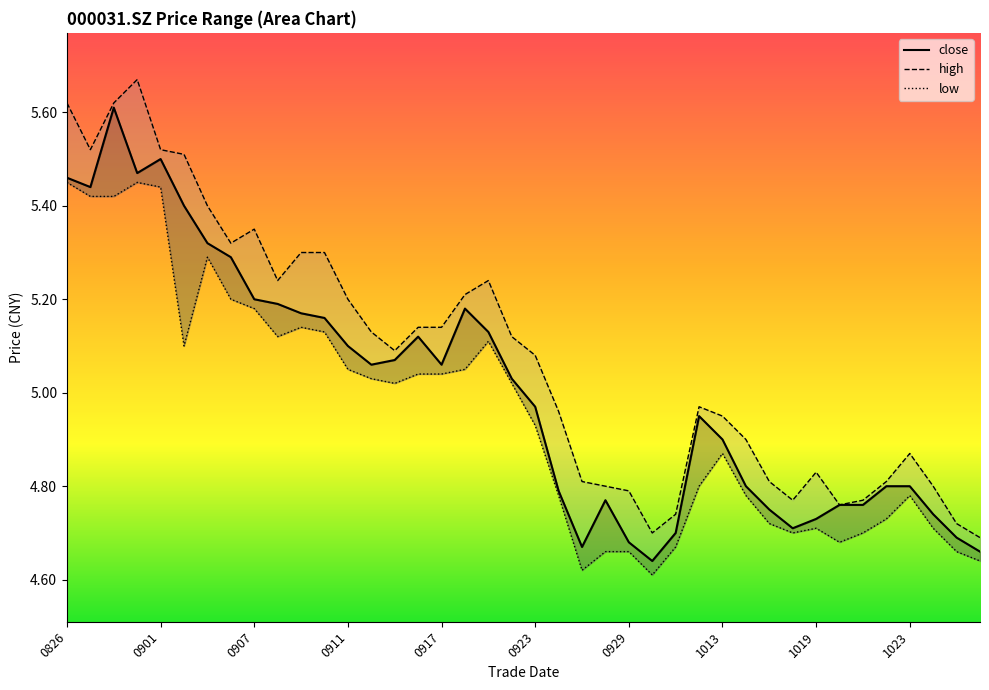

At which category does the chart reach its peak across all series?

20200831